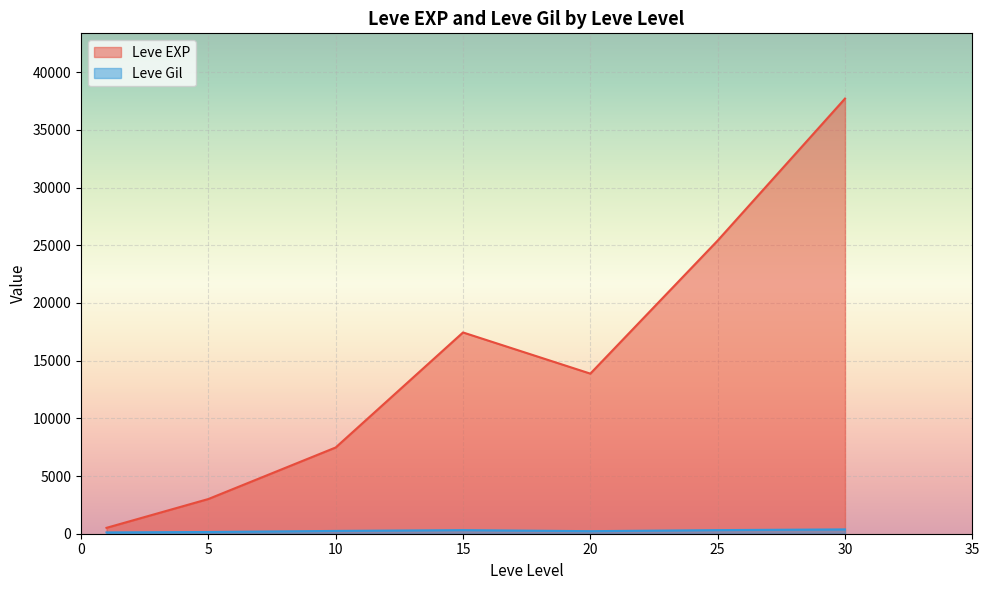

Rank the series by their average value, from highest to lowest.

Leve EXP, Leve Gil